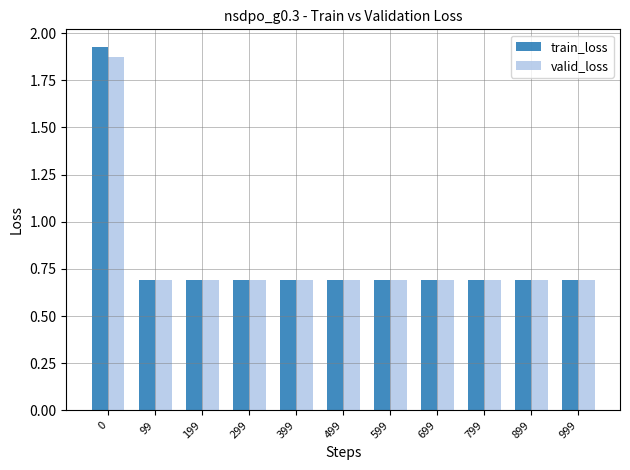

What is the sum of all valid_loss values?

8.8